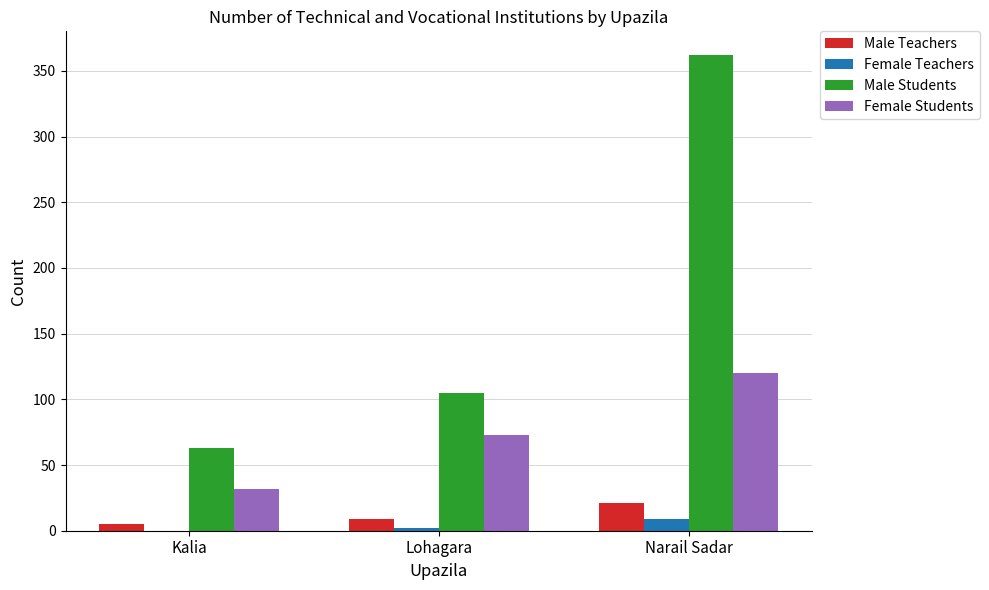

Reading left to right, transcribe all the data shown in this chart.

Male Teachers: 5	9	21
Female Teachers: 0	2	9
Male Students: 63	105	362
Female Students: 32	73	120